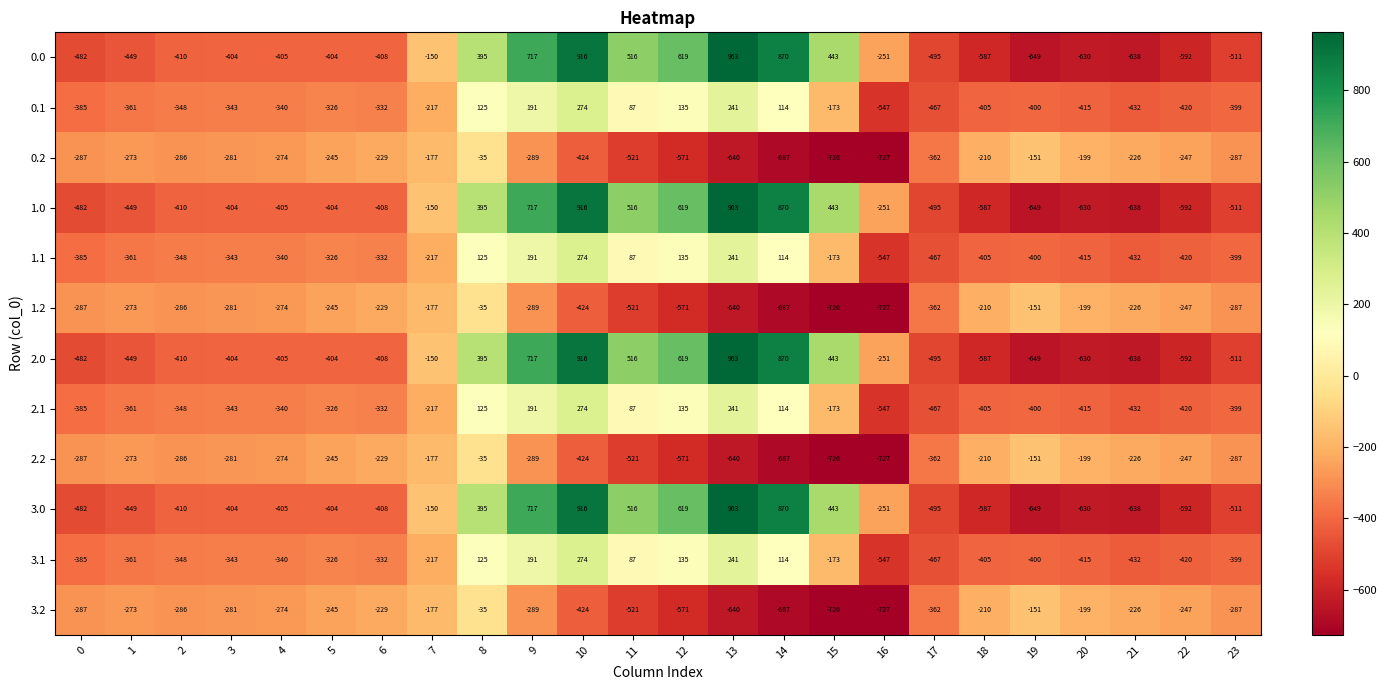

Rank the categories by 1.1 value from highest to lowest.

10, 13, 9, 12, 8, 14, 11, 15, 7, 5, 6, 4, 3, 2, 1, 0, 23, 19, 18, 20, 22, 21, 17, 16